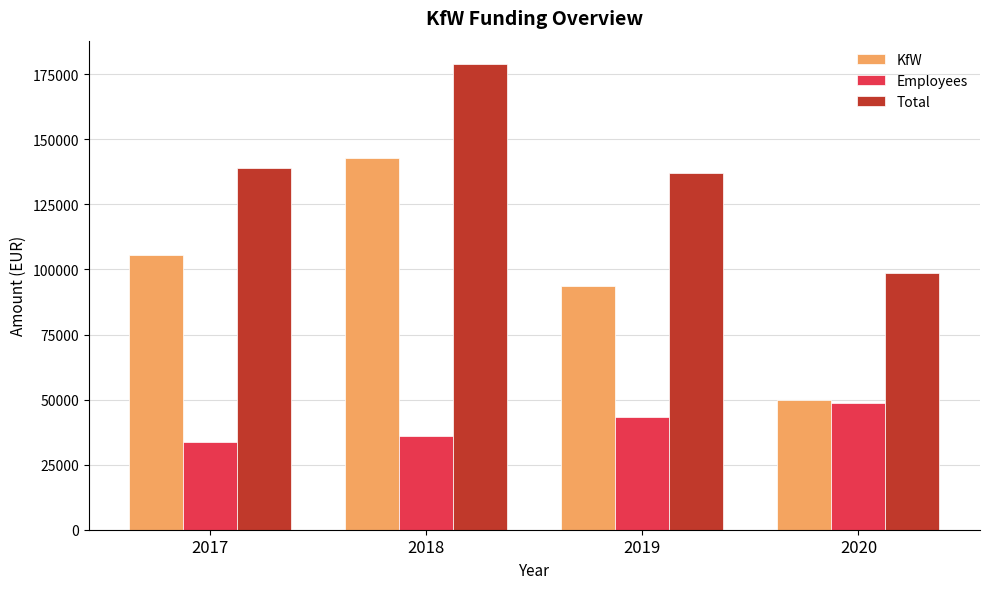

Rank the series by their maximum value, from lowest to highest.

Employees, KfW, Total